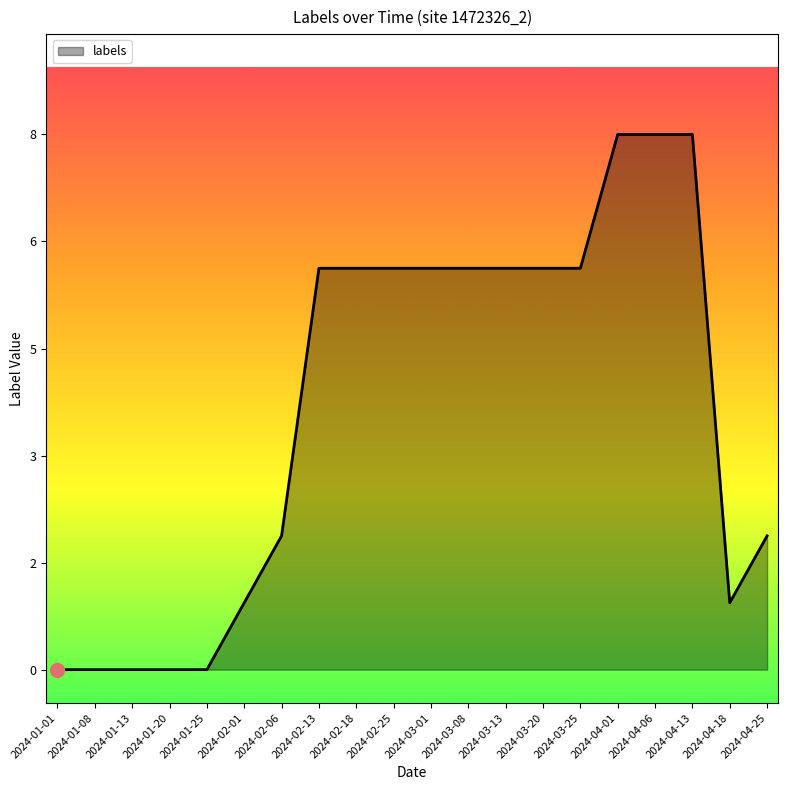

Which has a higher value, 2024-04-06 or 2024-03-20?

2024-04-06